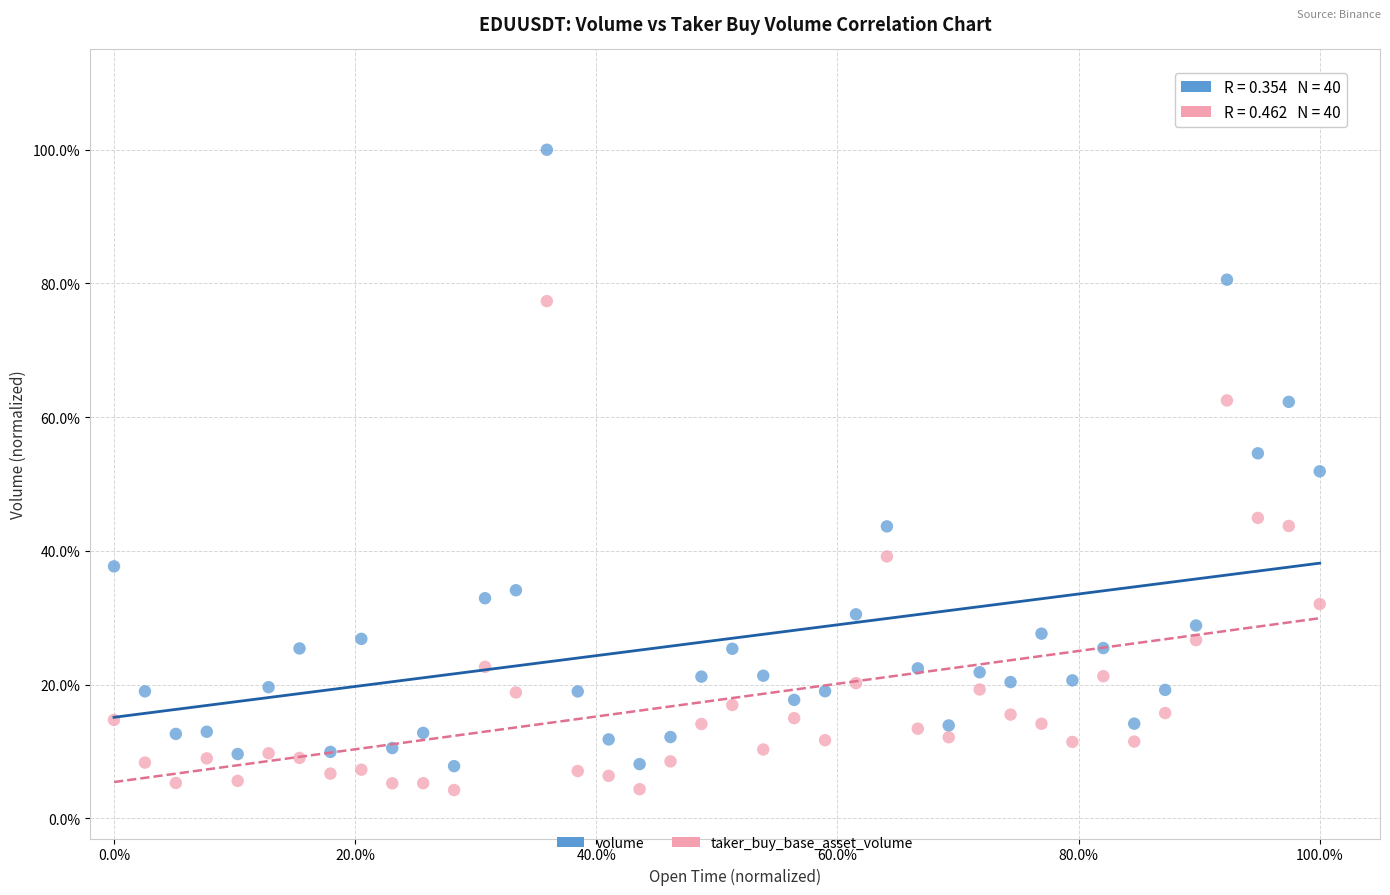

What are all the series names shown in the legend?

volume, taker_buy_base_asset_volume